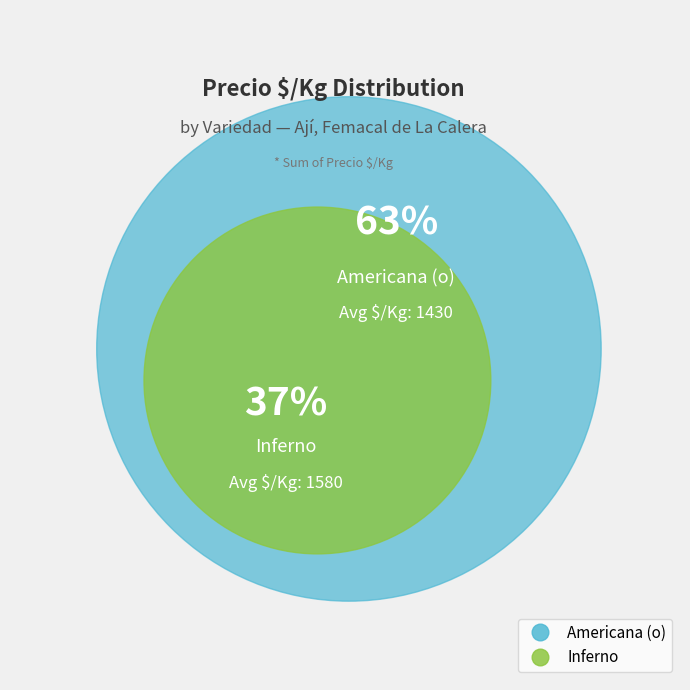

Is it true that 18 is 11% of the pie?

False